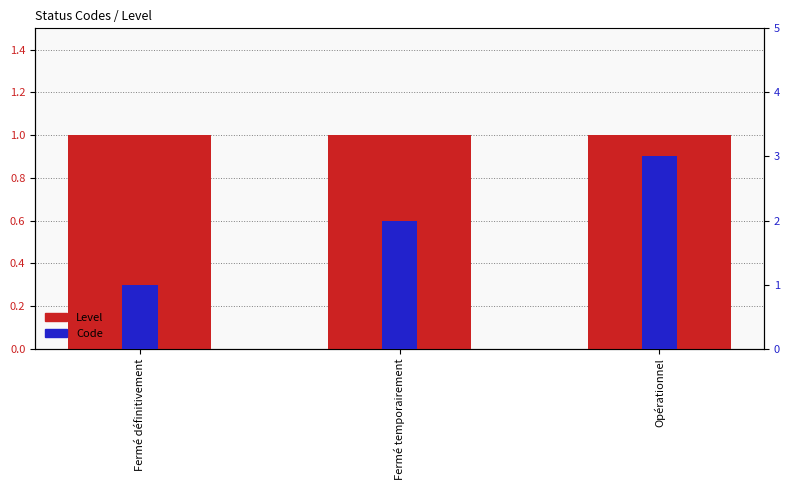

What position from the right is Opérationnel?

1